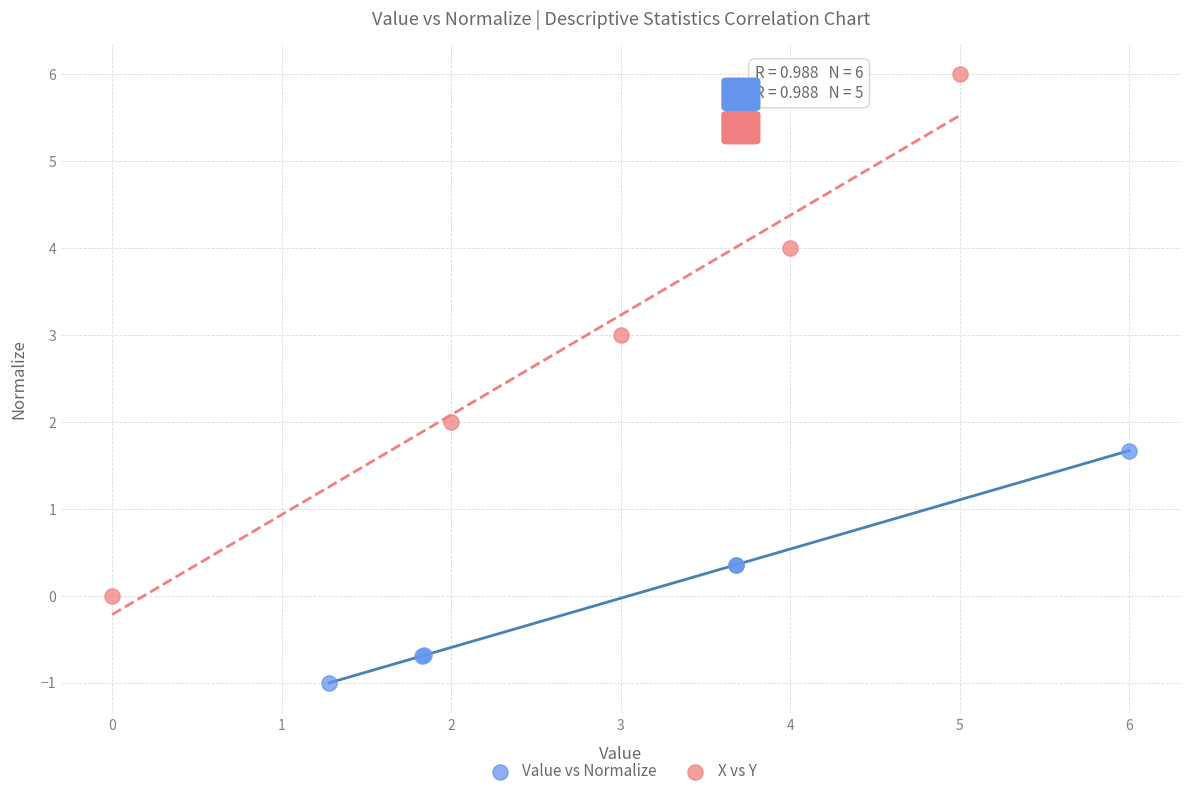

Which series has the largest Y range (max minus min)?

X vs Y